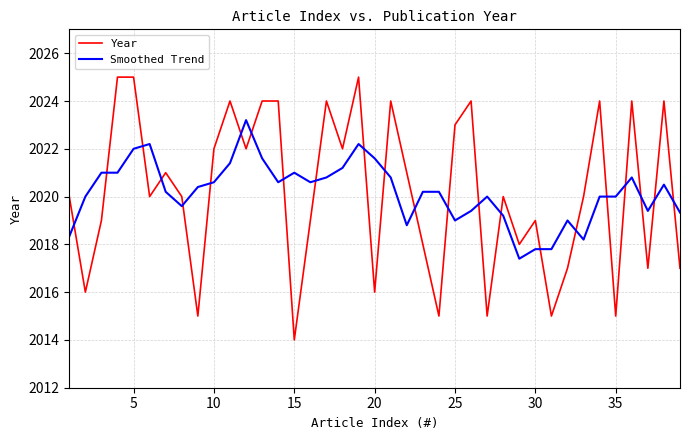

Which series has the widest spread of values?

Year